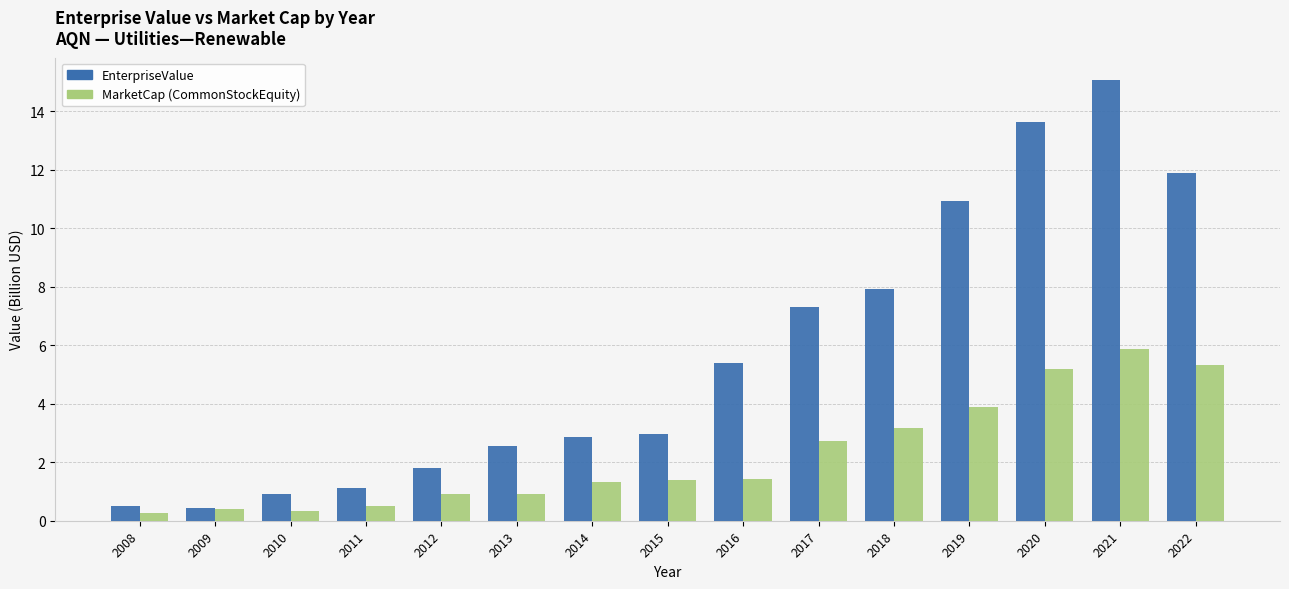

At which category is the sum across all series the highest?

2021